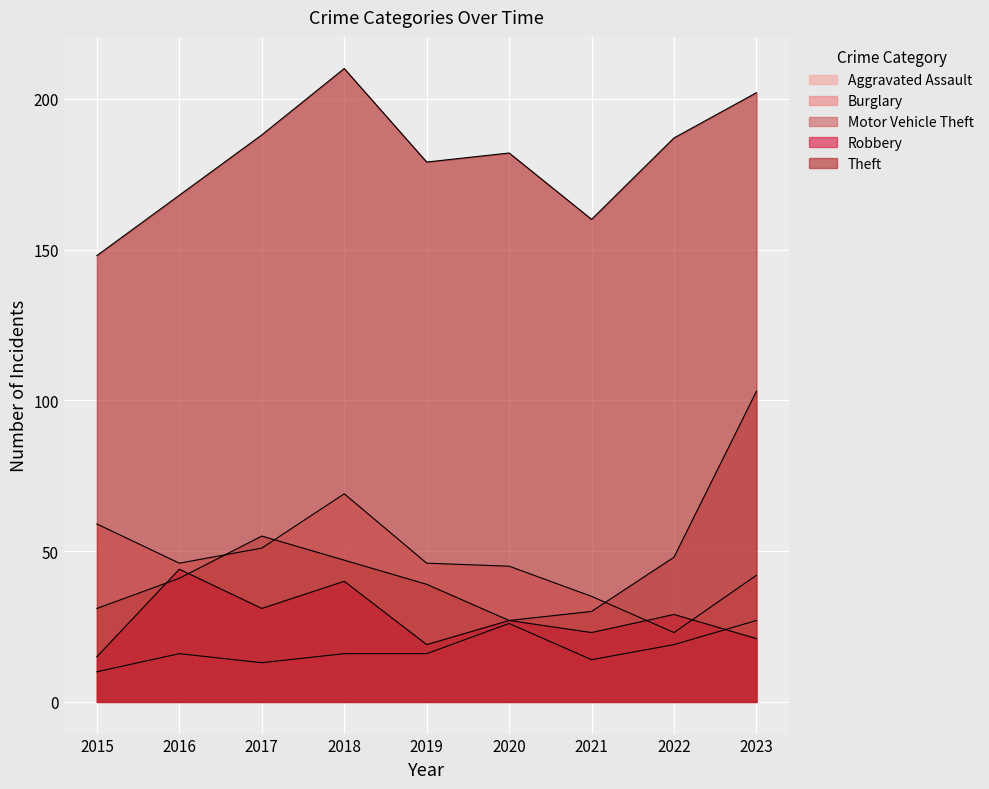

Which series has the largest total across all categories?

Theft